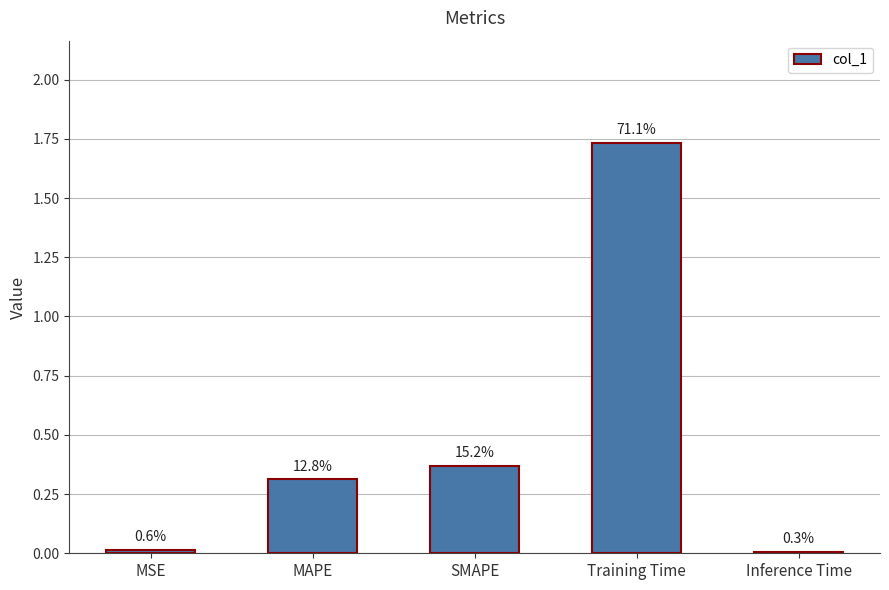

What is the maximum value shown in the chart?

1.7